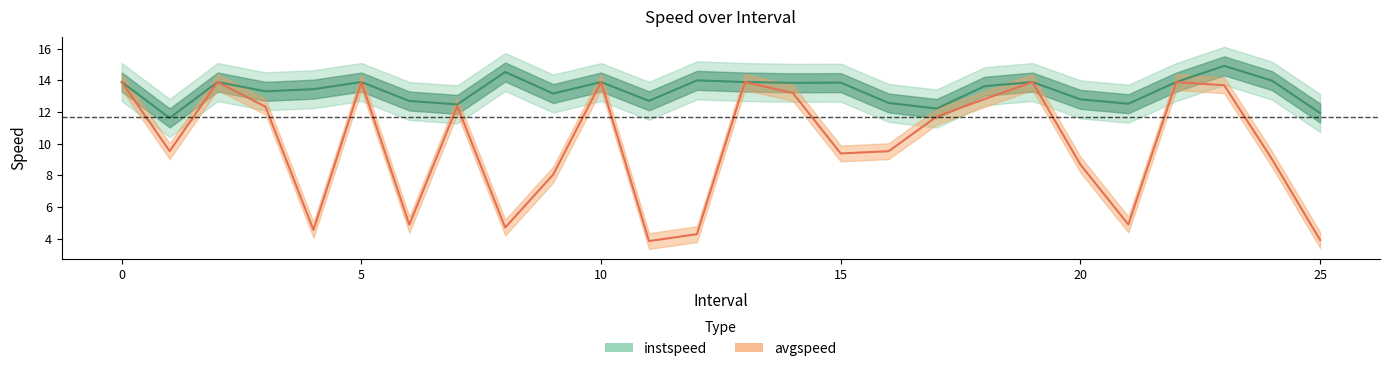

Which series has the largest range (max minus min)?

avgspeed